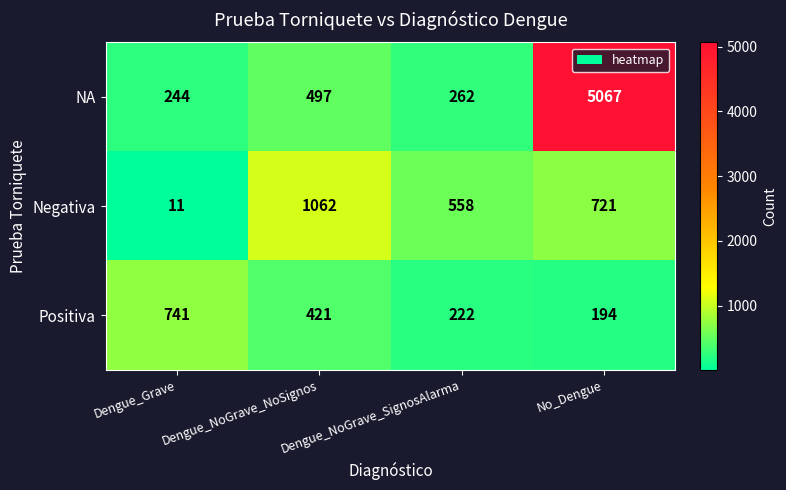

List the series in order of their overall mean, lowest first.

Positiva, Negativa, NA